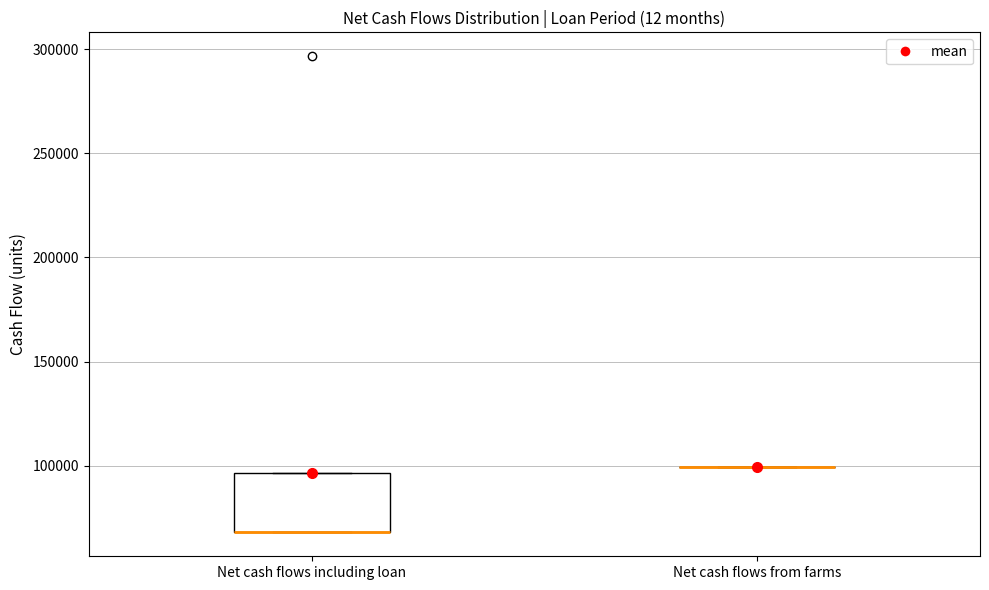

Reading left to right, transcribe this box plot: for each box, give where its median line is, the range the box spans, and where its two whiskers end, as read against the y-axis. The values are not printed on the chart, so give them approximately, as read against the axis.

Net cash flows including loan: median 70000 (drawn on the box's lower edge), box 70000 to 95000, whiskers 70000 to 95000
Net cash flows from farms: box collapsed to a line at 100000, whiskers 100000 to 100000